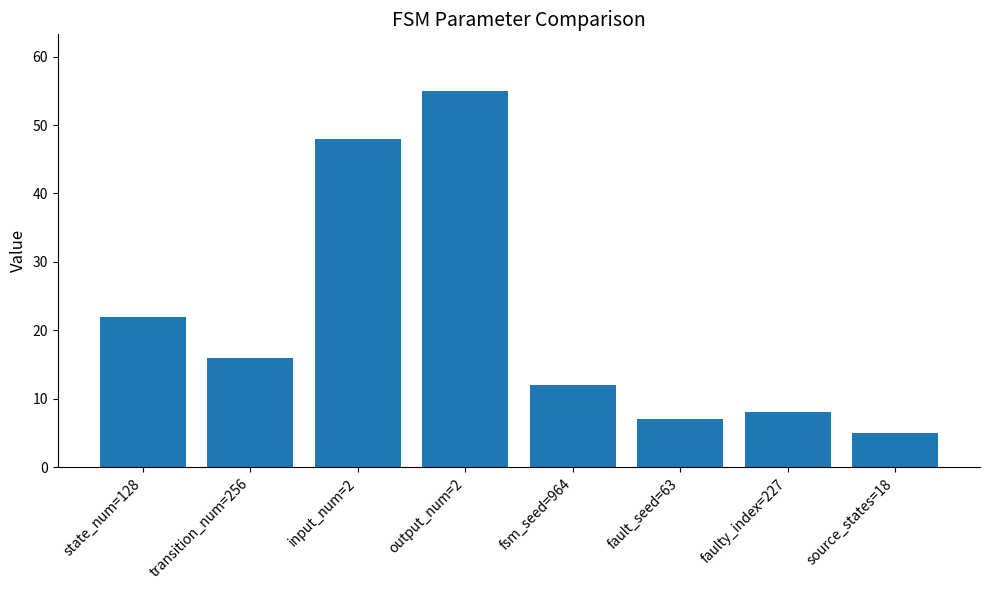

Is it true that the value at source_states=18 is 5?

True